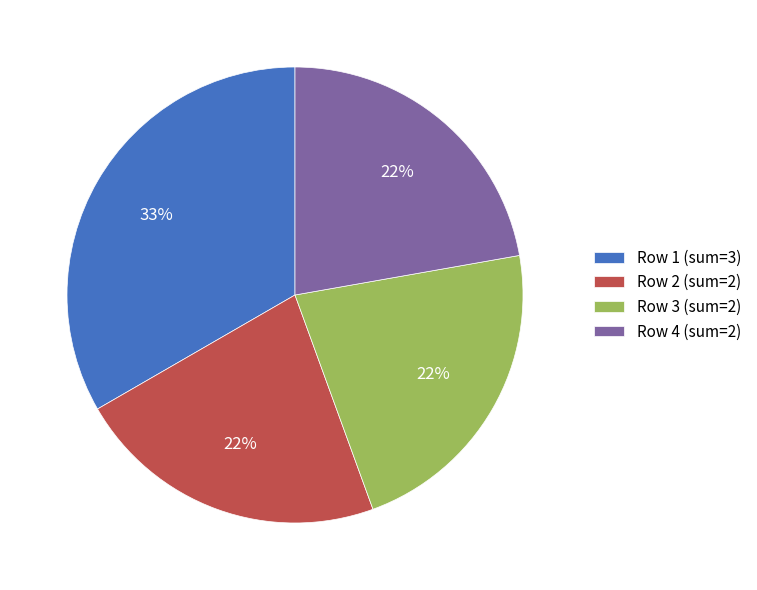

To the nearest percent, what is the difference between the largest and smallest slice percentages?

11%